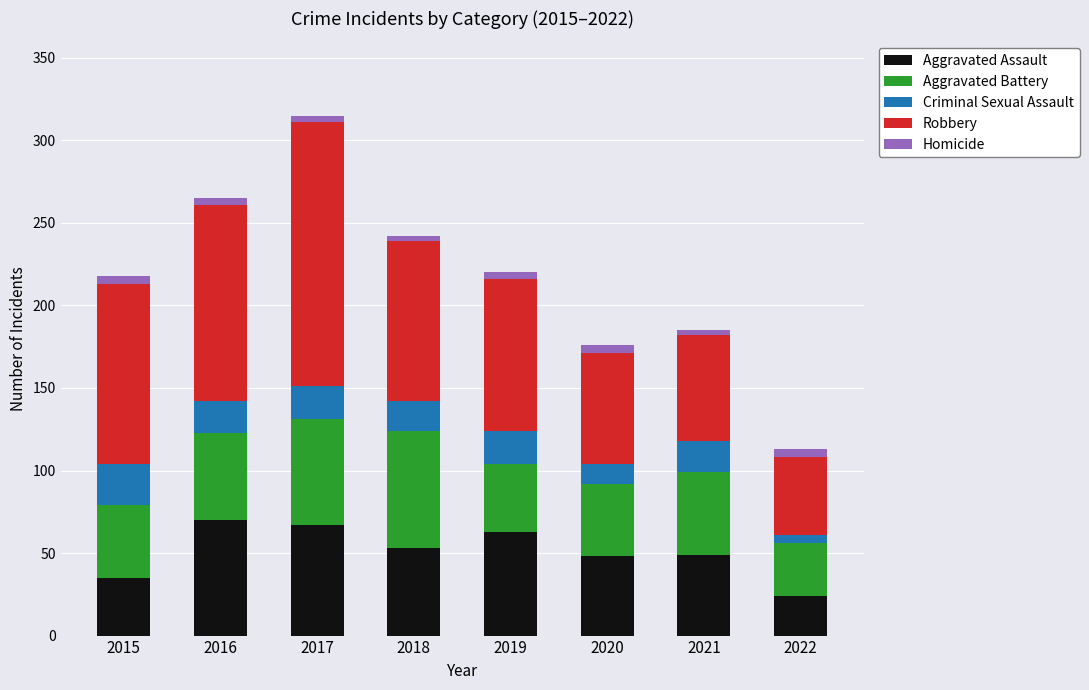

What is the average value of the Aggravated Assault series?

51